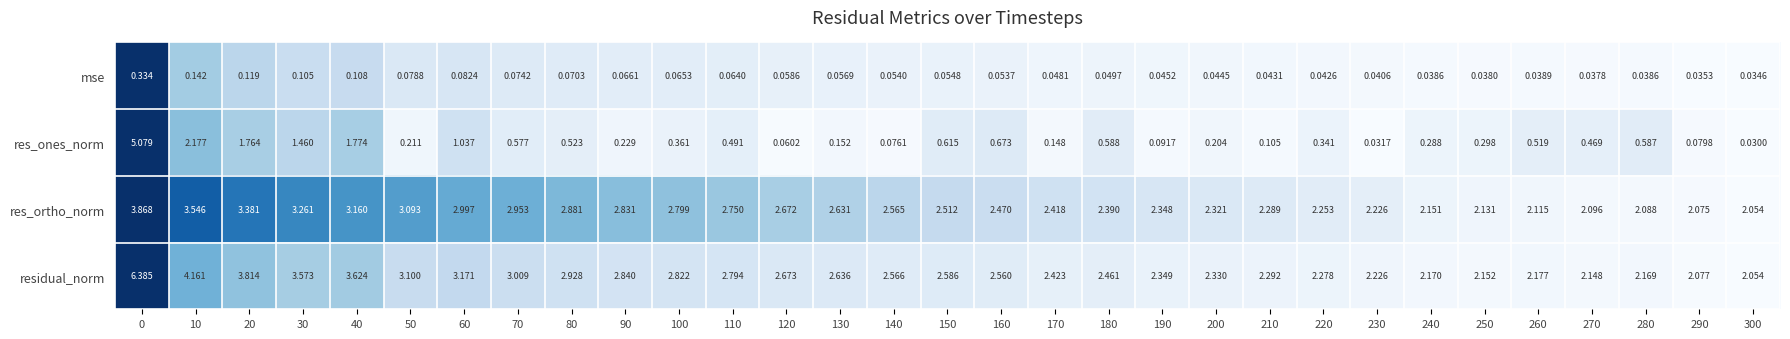

Which series has the largest total across all categories?

residual_norm